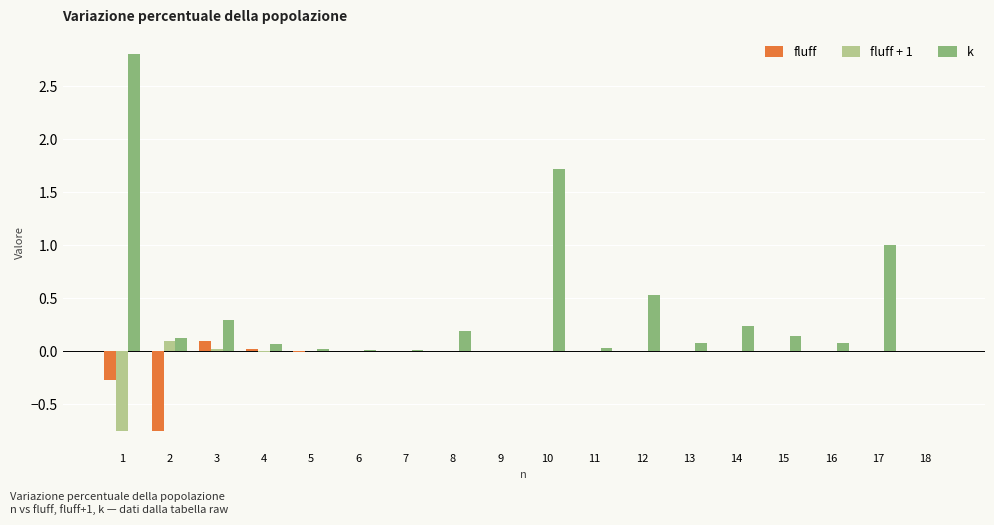

What is the greatest value displayed?

2.8